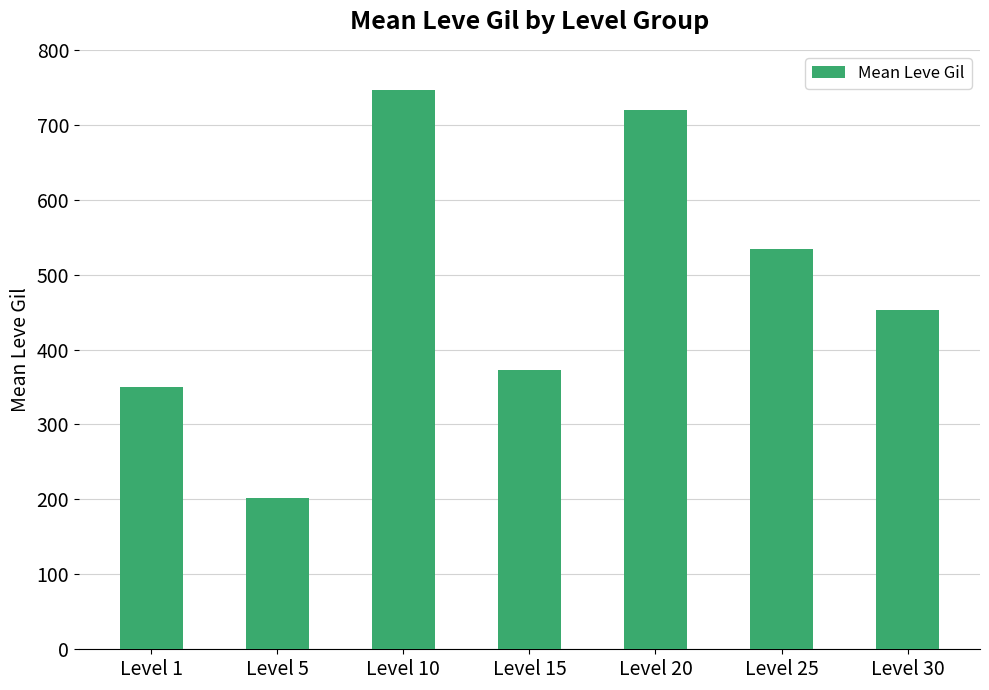

Between Level 5 and Level 1, which is larger?

Level 1